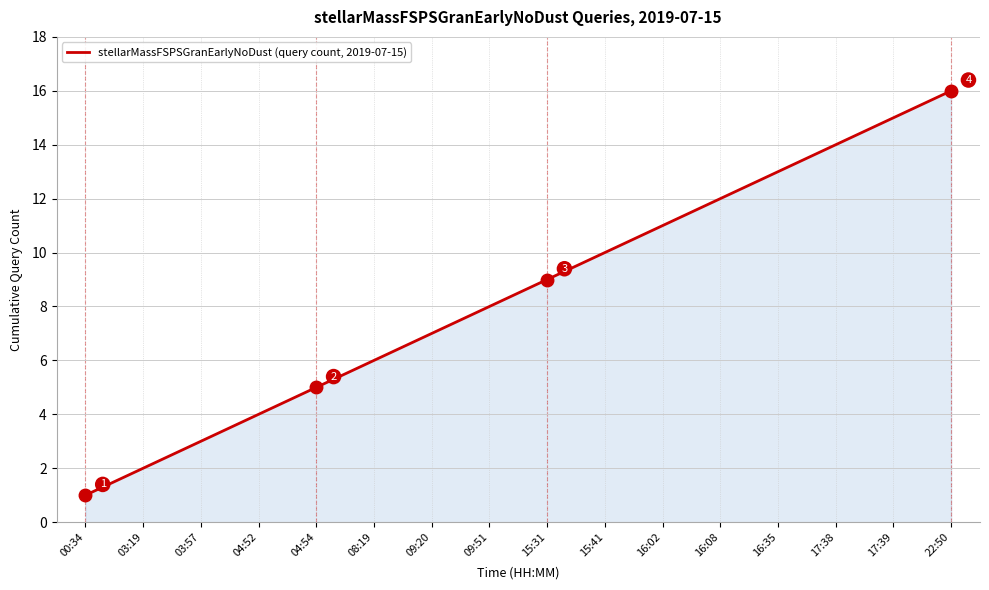

What is the sum of all values?

136